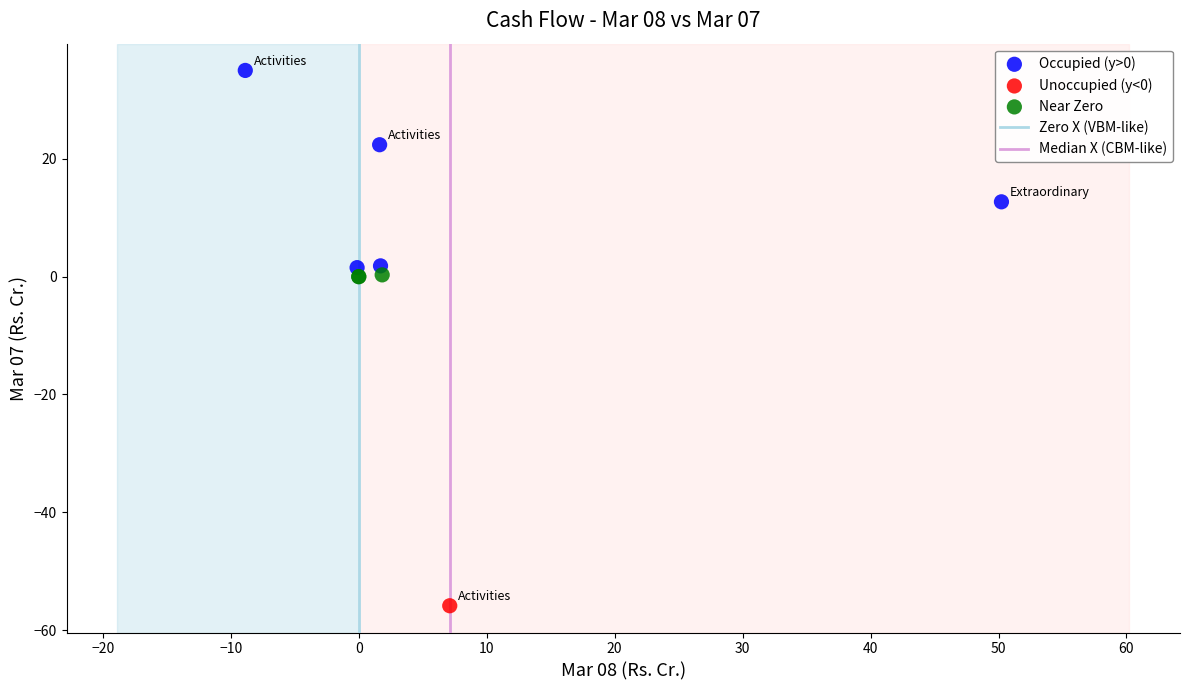

Which series reaches the minimum Y coordinate?

Unoccupied (y<0)